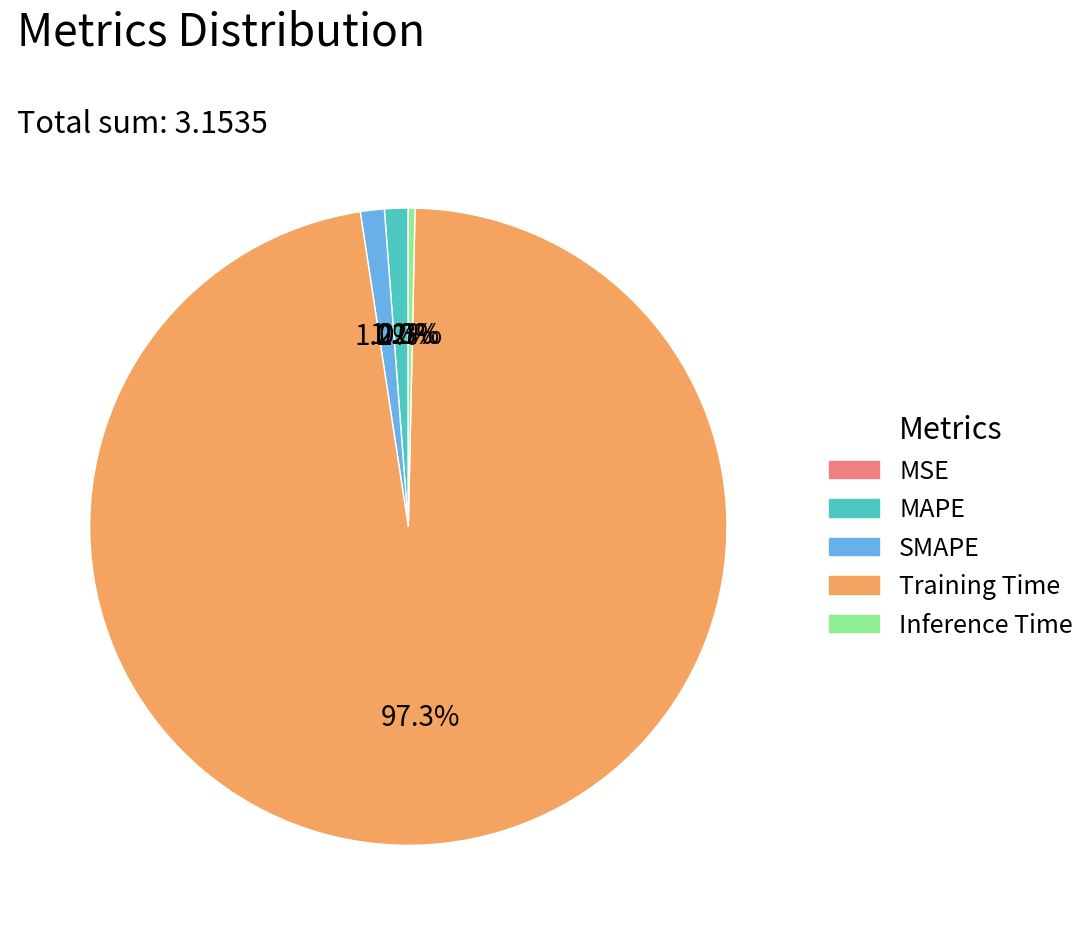

Which slice is the largest?

Training Time